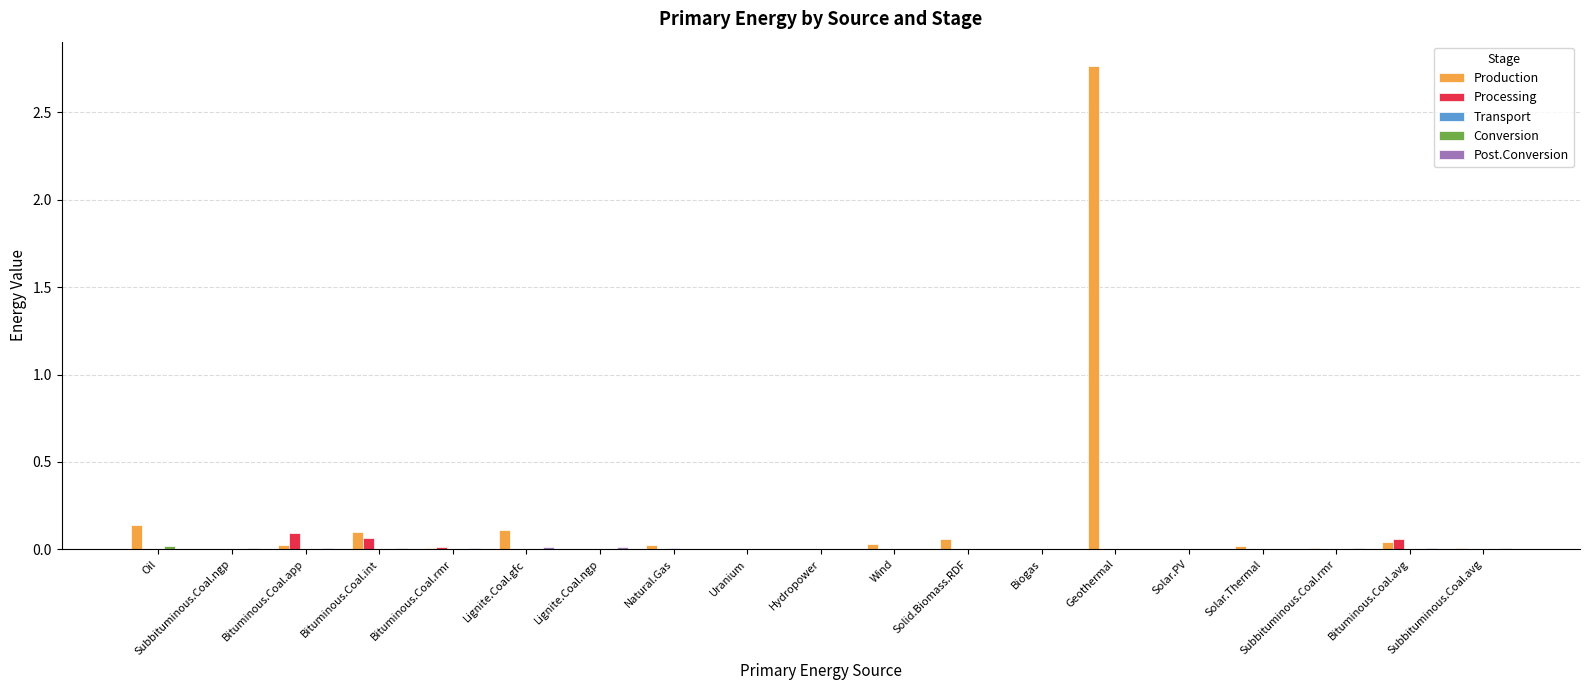

Are the bars horizontal?

No